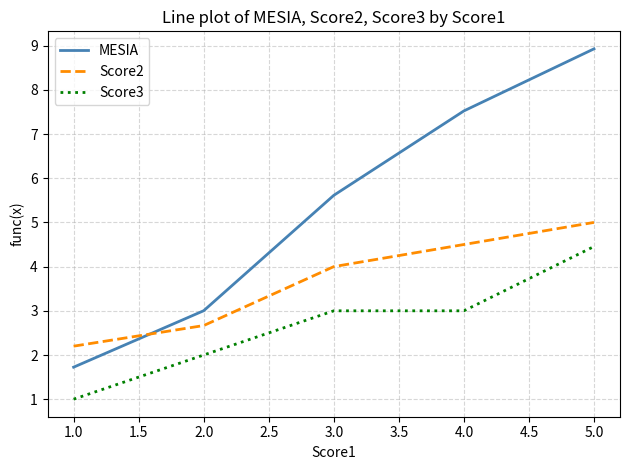

True or false: Score3 and Score2 cross at least once.

False